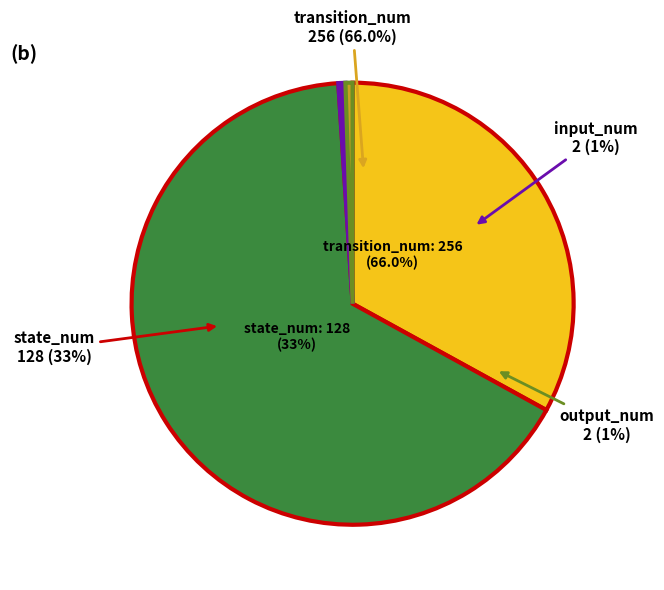

Is transition_num the majority of the pie?

Yes